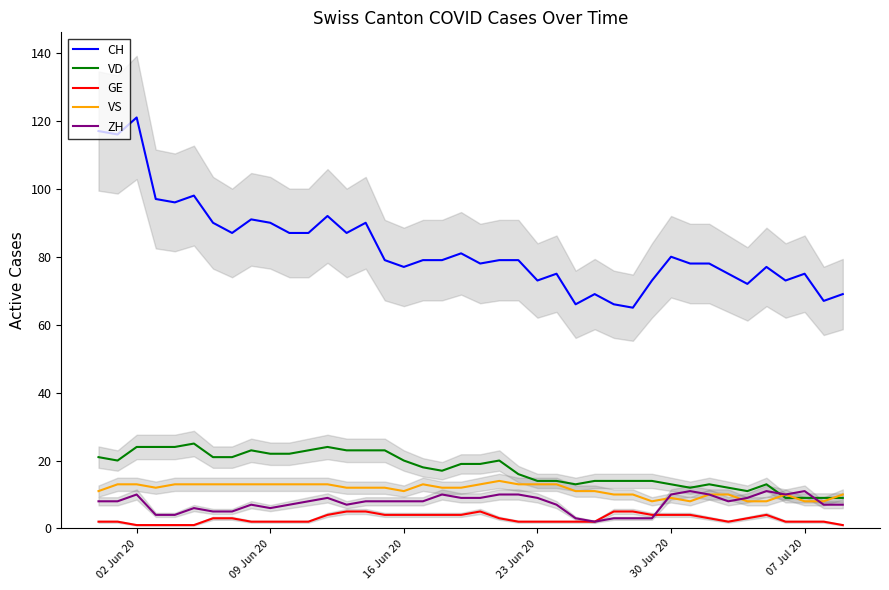

Is it true that VS equals 13 at 02 Jun 20?

True